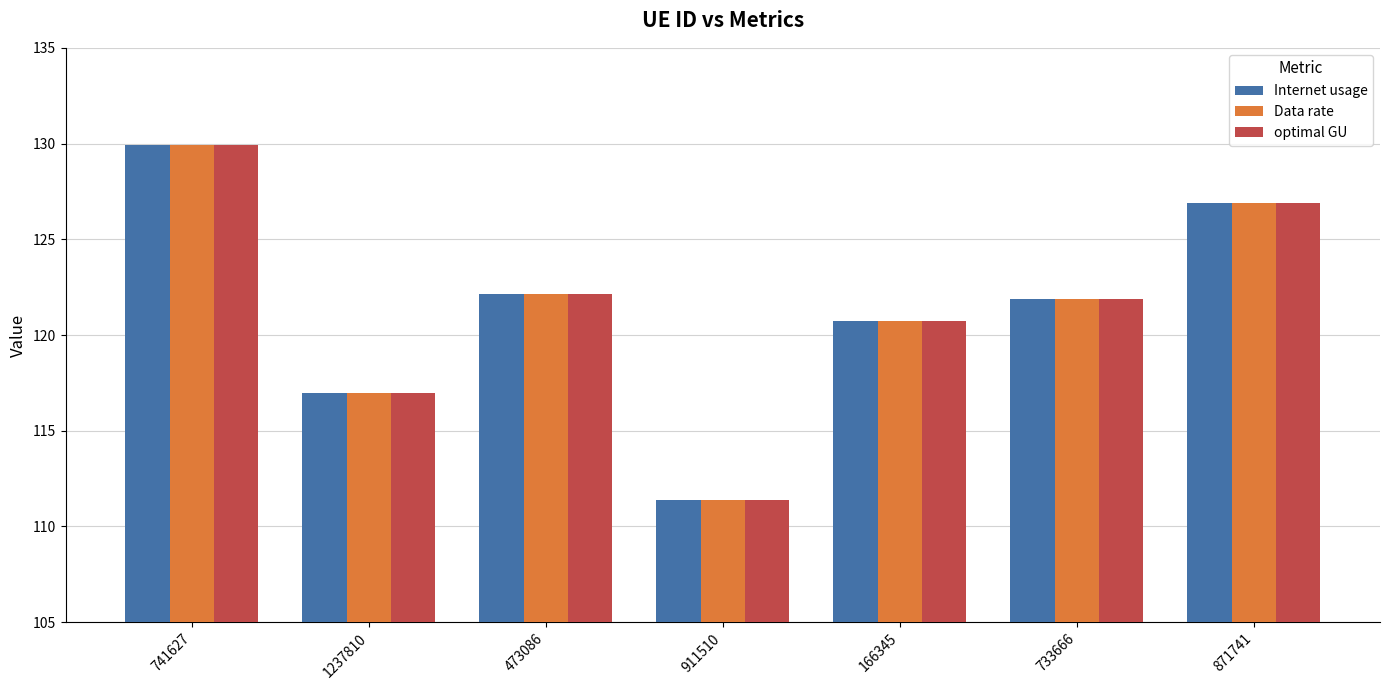

At which category is the sum across all series the highest?

741627